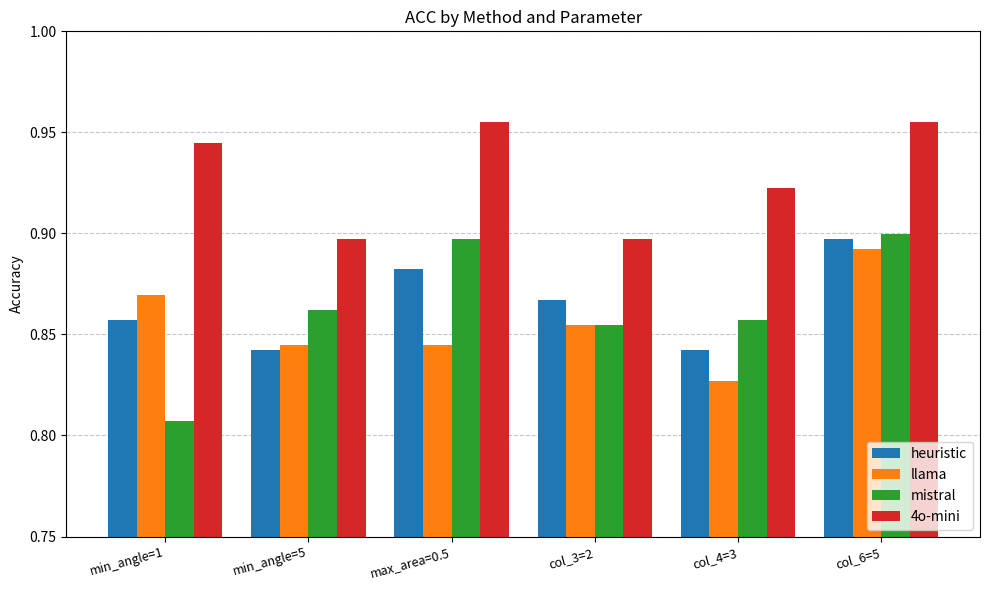

At which label does heuristic reach its peak?

col_6=5